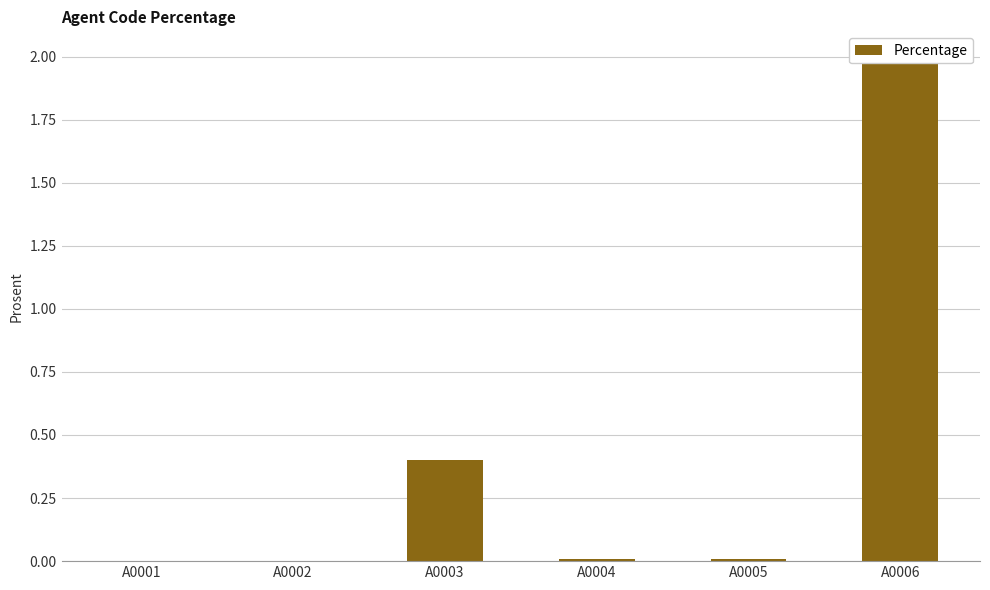

Where is the data nearest to the value 1?

A0003